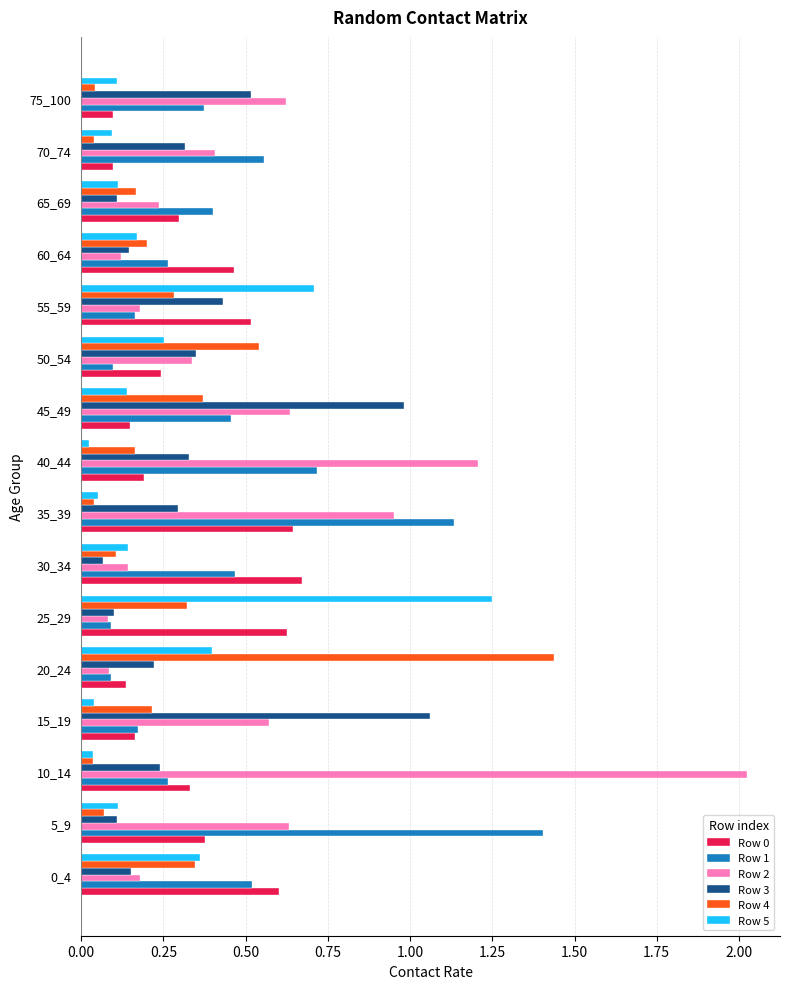

Which series has the largest range (max minus min)?

Row 2